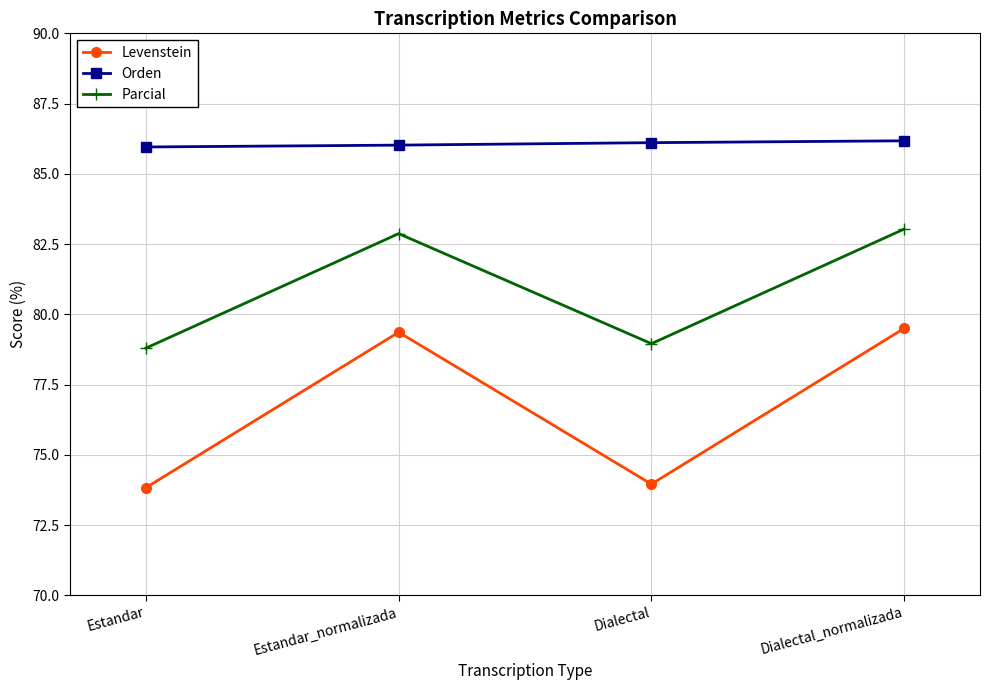

Count the number of data series in this chart.

3